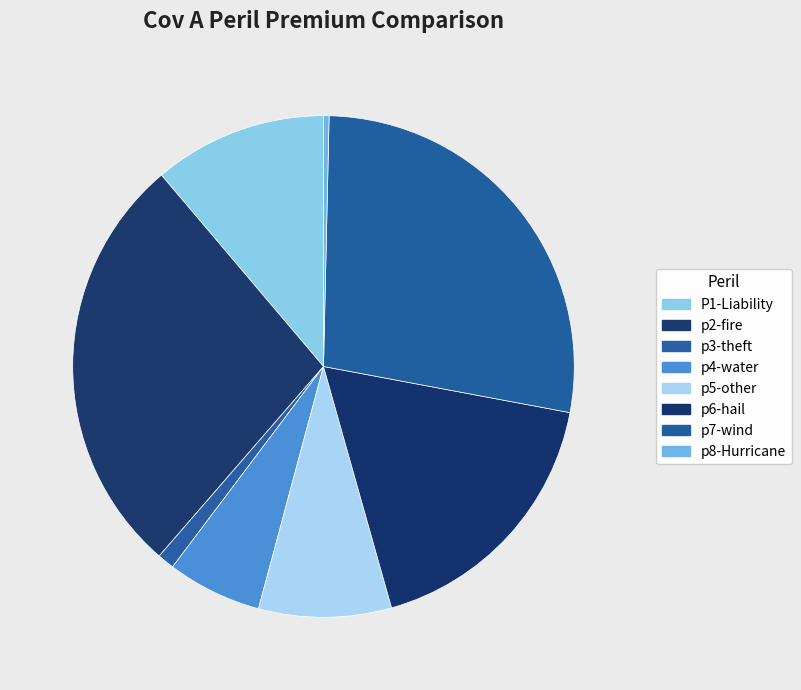

Does any single category account for the majority?

No